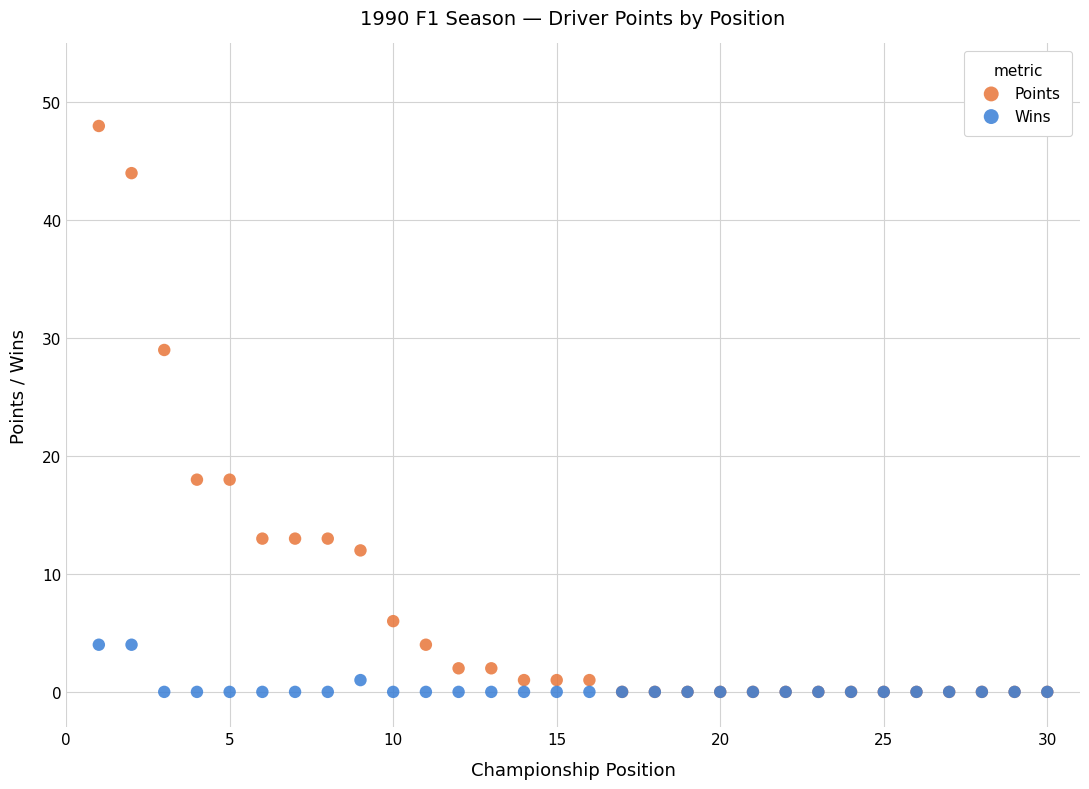

Which series contains the highest Y value?

Points